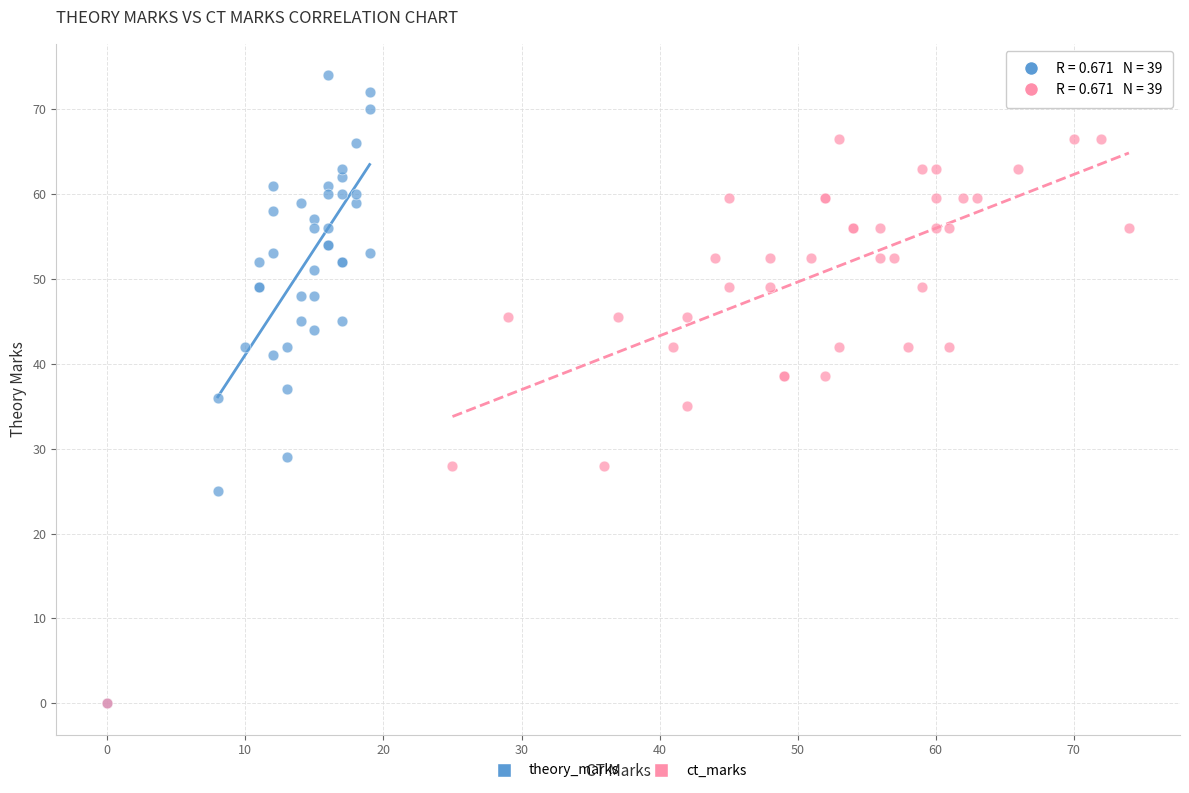

Which series reaches the maximum Y coordinate?

theory_marks